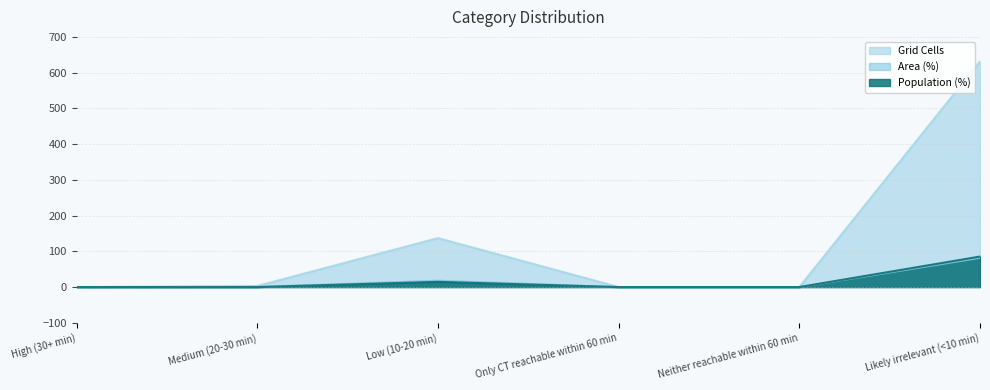

What position from the left is Likely irrelevant (<10 min)?

6